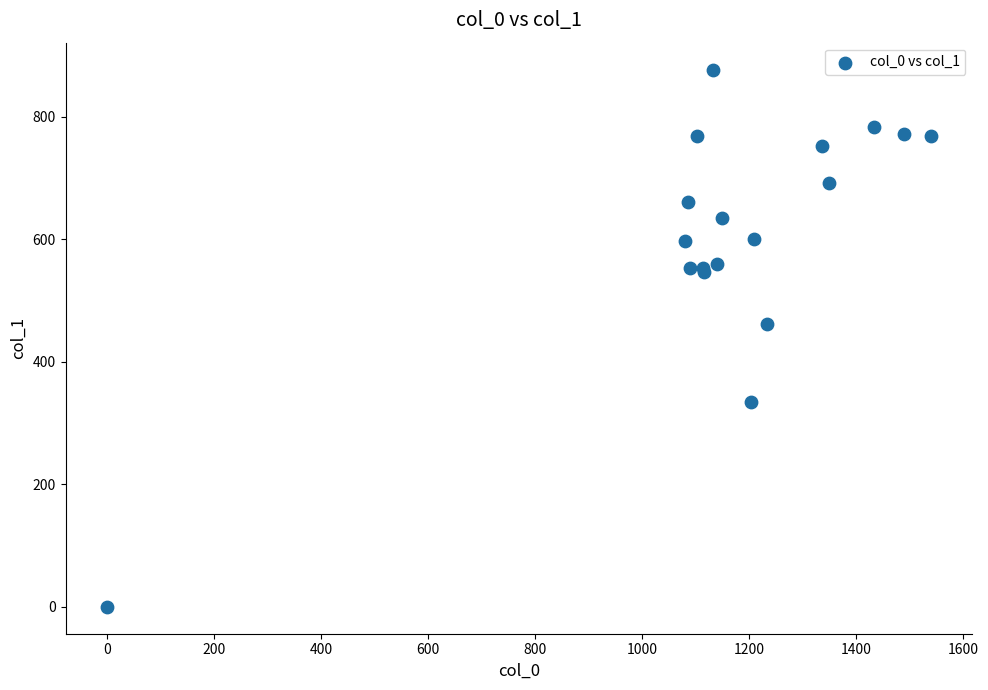

What Y value in the scatter plot is closest to 438?

462.4